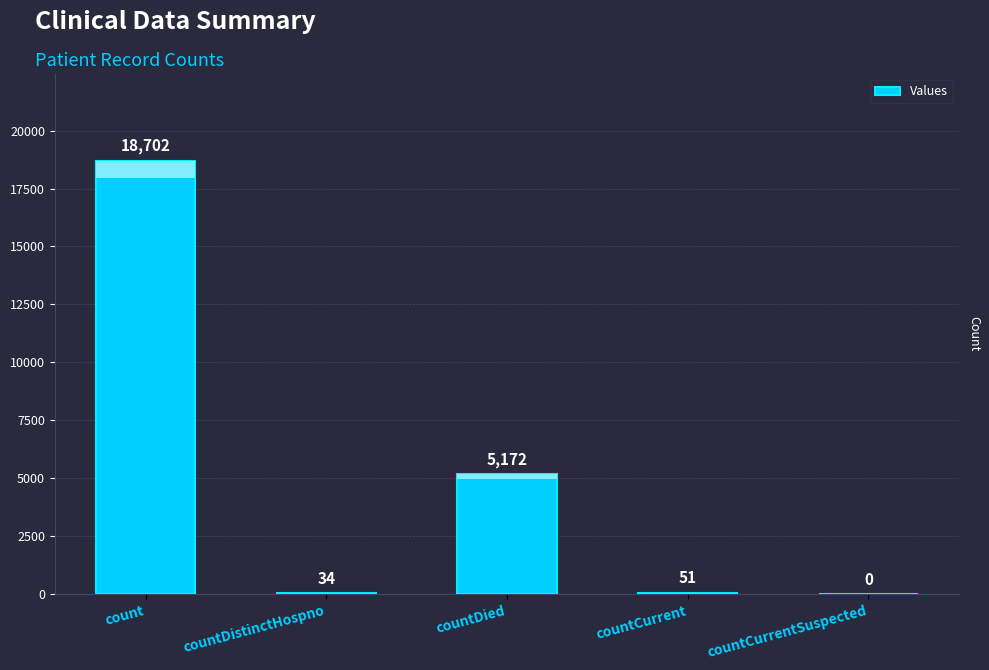

Is it true that the value at countDied is 8552?

False